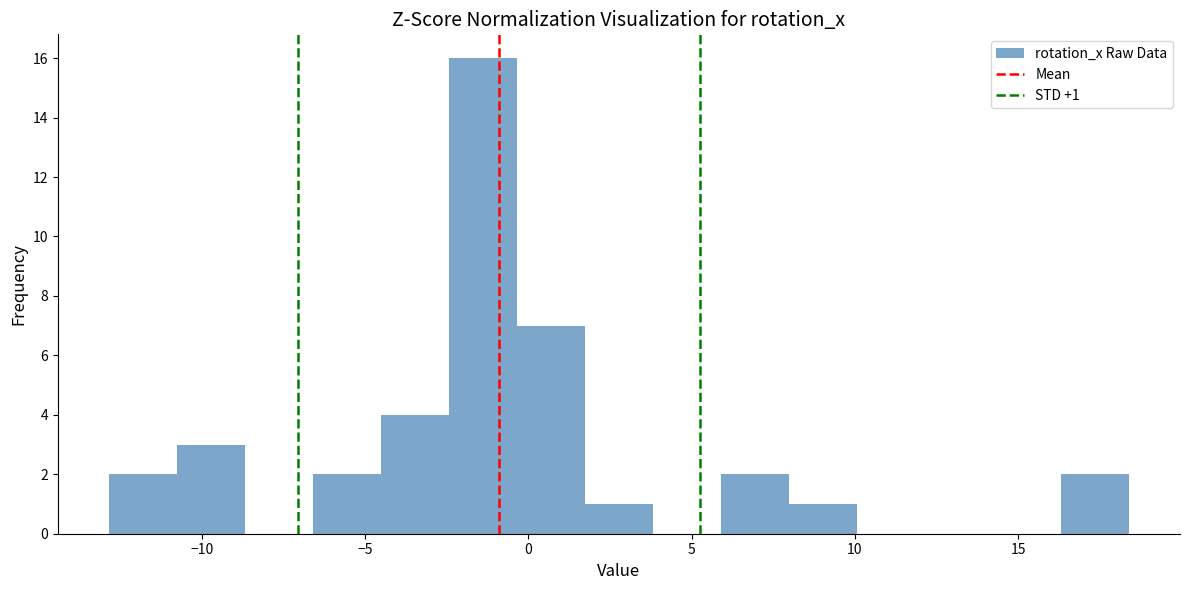

Which range on the x-axis has the tallest bar?

-2.5 to -0.5